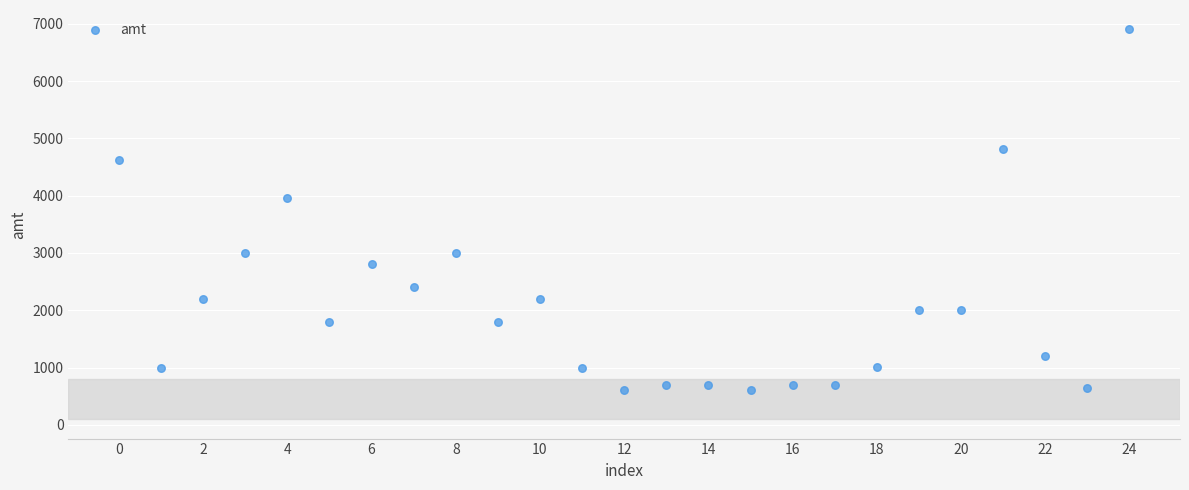

What Y value in the scatter plot is closest to 3750?

3960.0